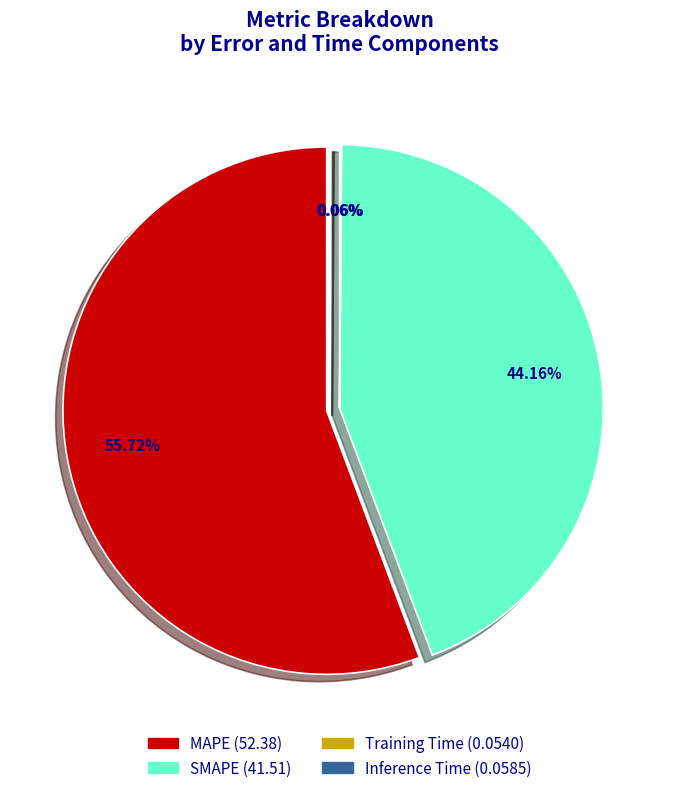

To the nearest percent, what is the difference between the Training Time and MAPE slice percentages?

56%